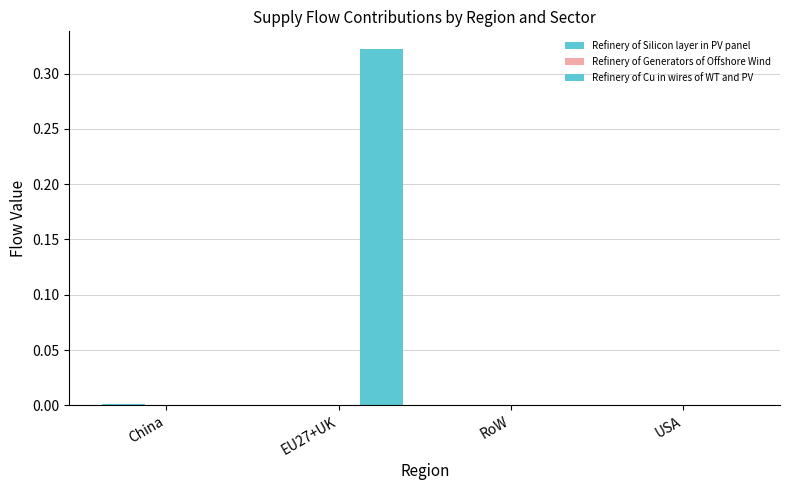

How many series are shown in this chart?

3